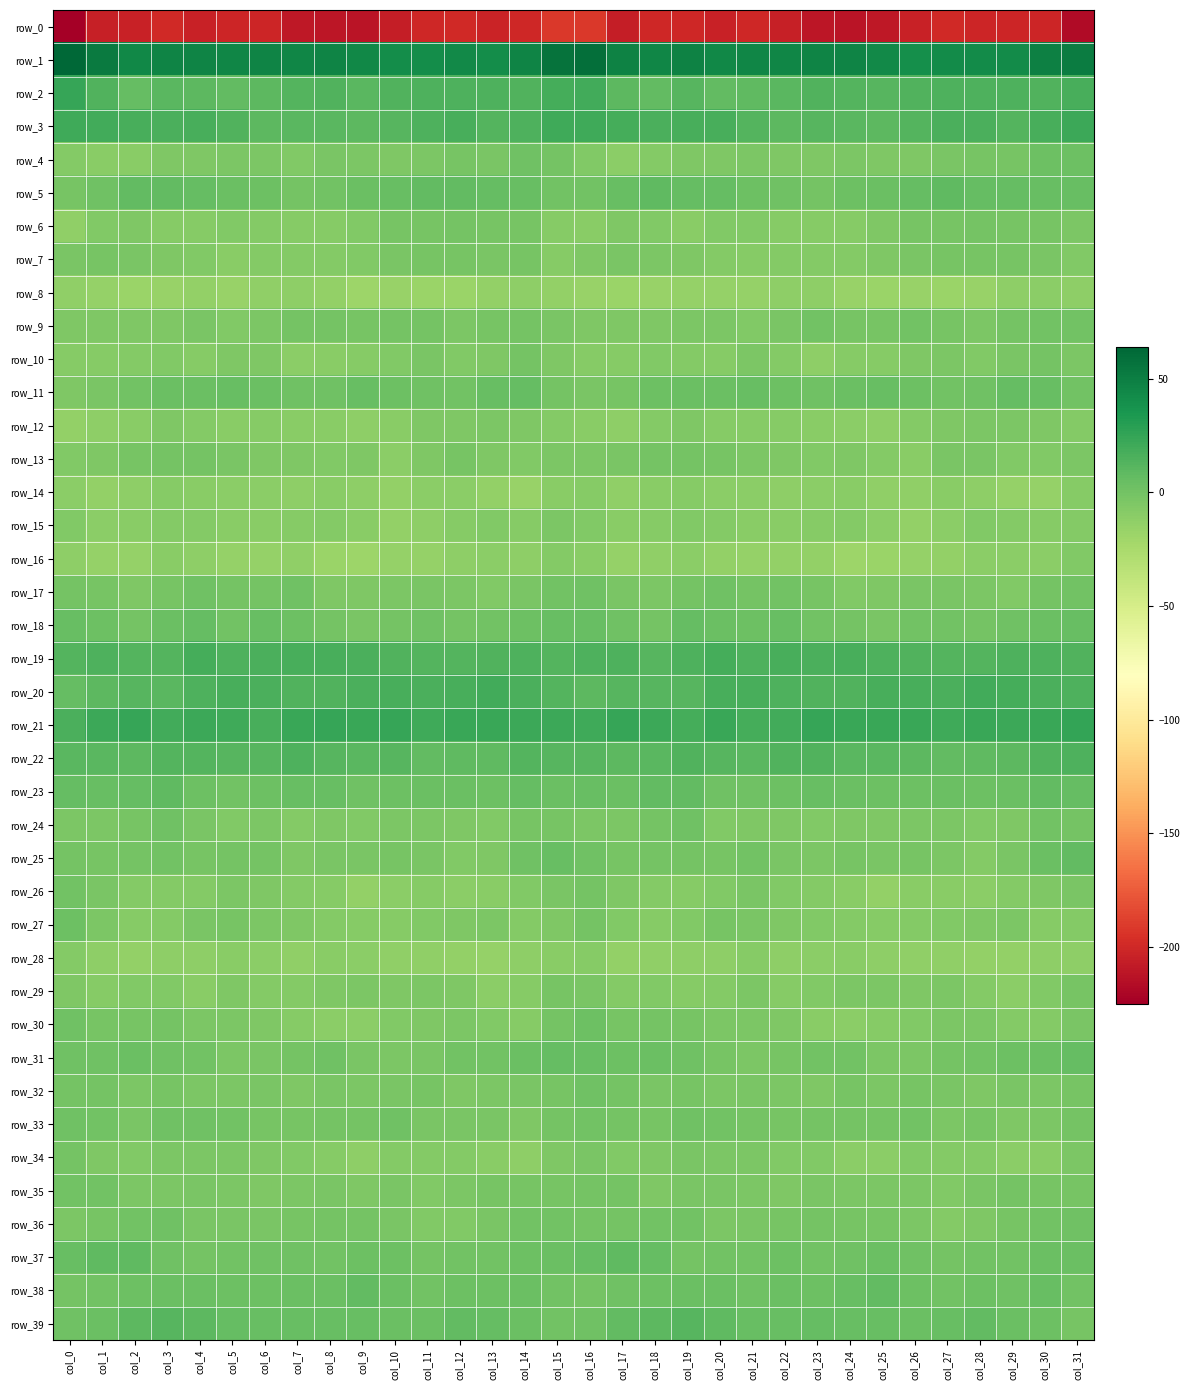

Where is row_32 nearest to the value -2?

col_24